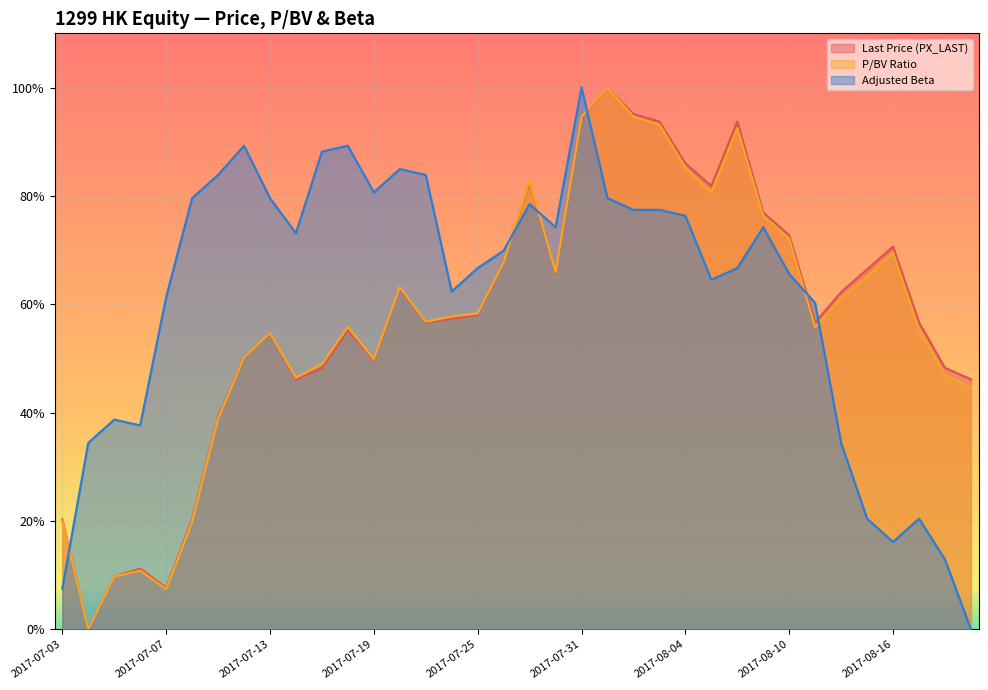

What is the spread (max minus min) of values at 2017-07-21?

27.2